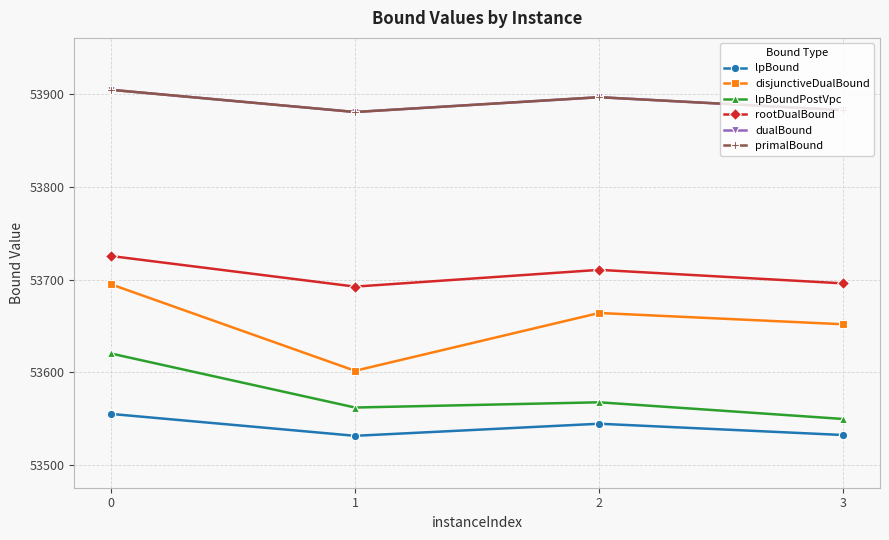

Reading left to right, list all the values displayed in this chart.

lpBound: 0=53555.0	1=53531.3	2=53544.4	3=53532.2
disjunctiveDualBound: 0=53695.0	1=53601.6	2=53664.0	3=53651.8
lpBoundPostVpc: 0=53620.2	1=53561.9	2=53567.6	3=53549.5
rootDualBound: 0=53725.5	1=53692.5	2=53710.6	3=53695.9
dualBound: 0=53905.0	1=53881.0	2=53897.0	3=53883.0
primalBound: 0=53905.0	1=53881.0	2=53897.0	3=53883.0